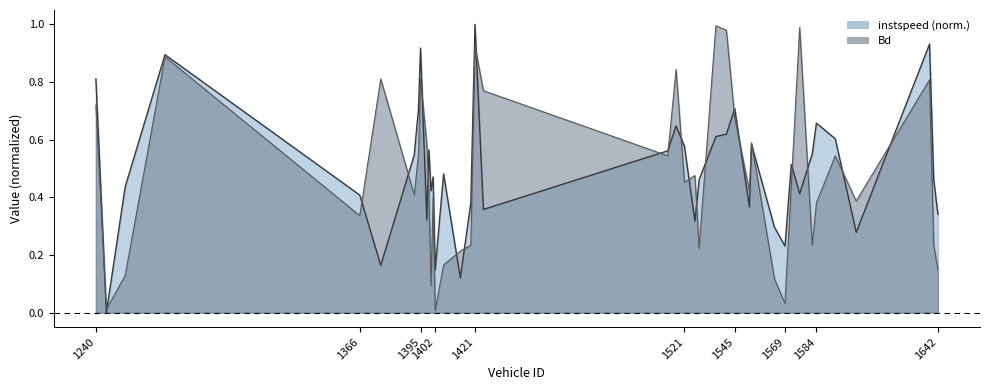

Where is the first local maximum for Bd?

1273.0